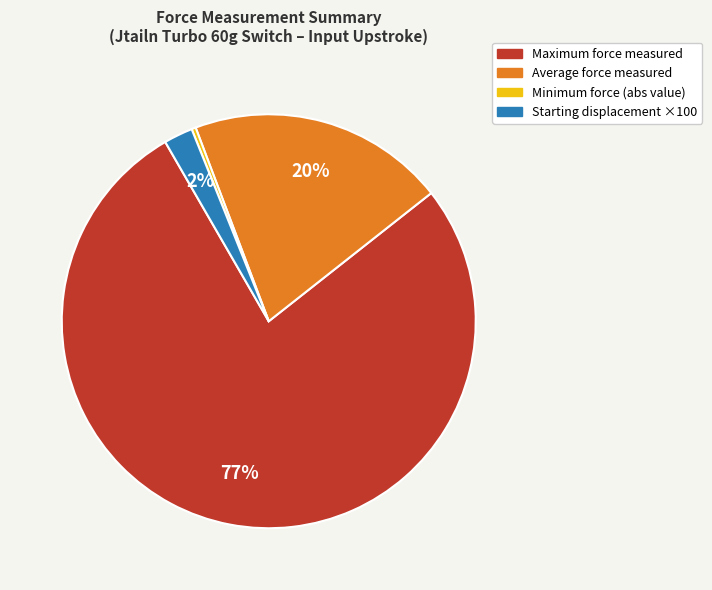

Is there any slice that represents more than half of the pie?

Yes